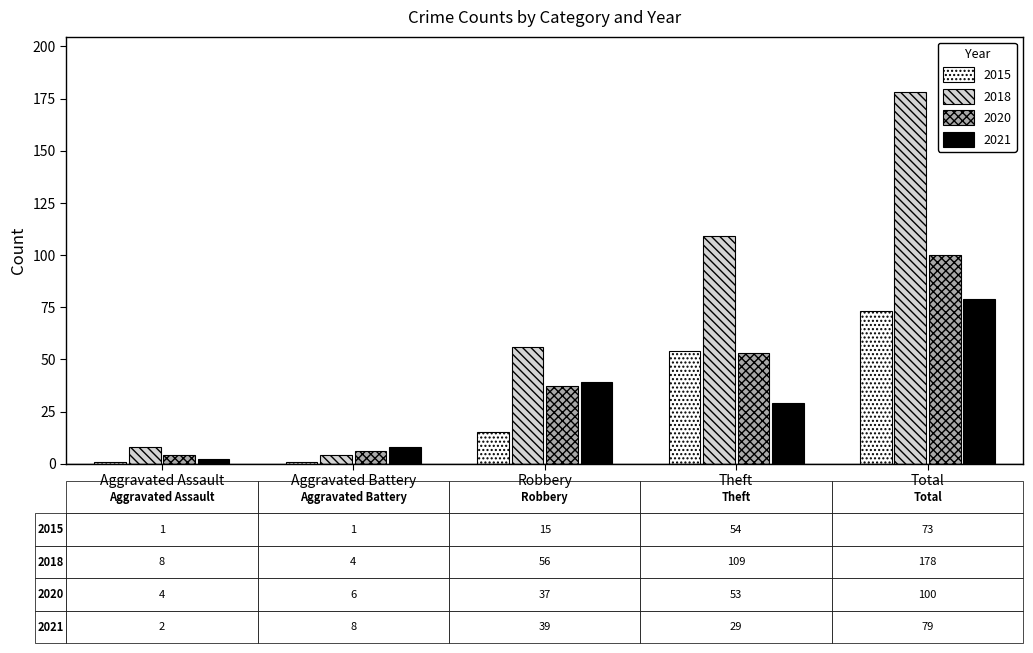

The 2015 series shows 73 at Total. True or false?

True